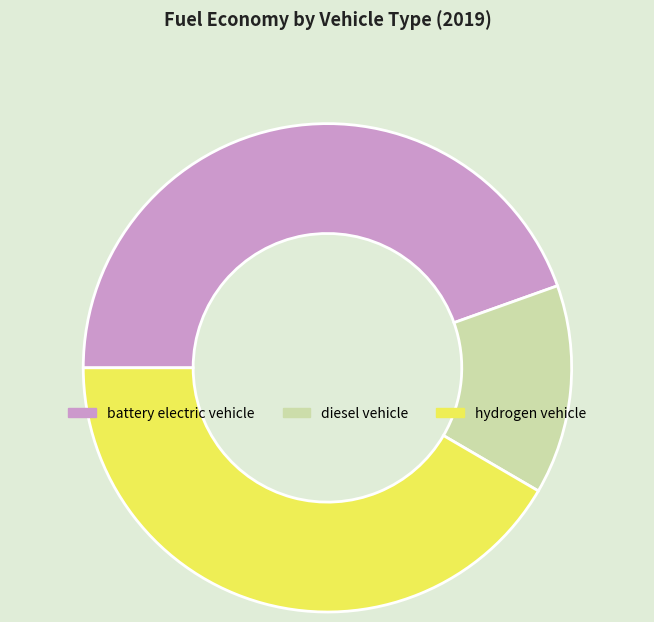

Between battery electric vehicle and hydrogen vehicle, which is larger?

battery electric vehicle